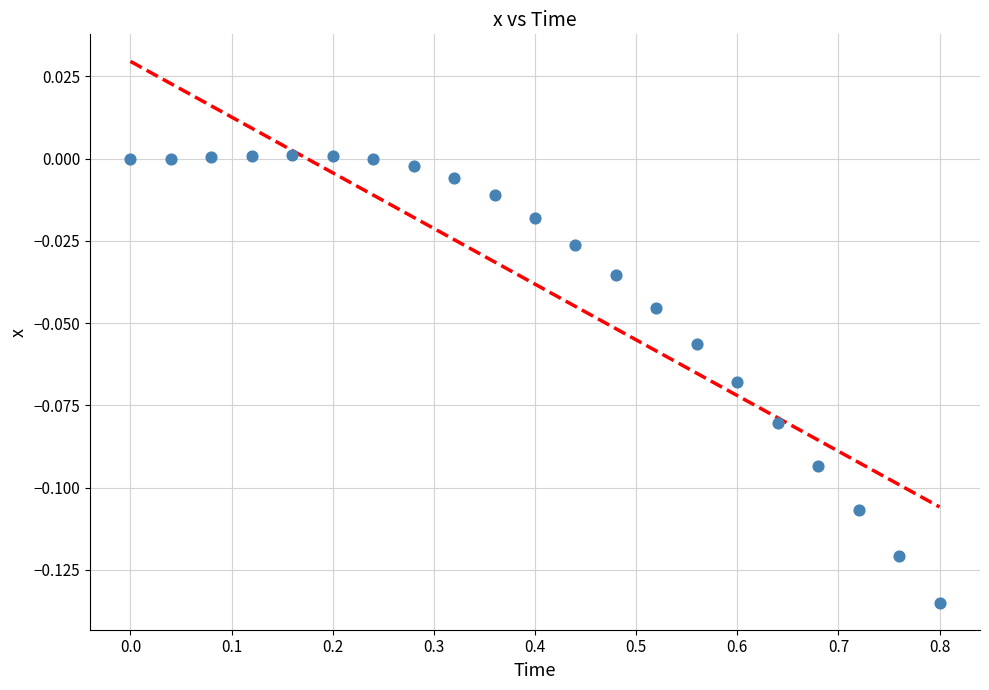

What is the range of X values (max minus min)?

0.8